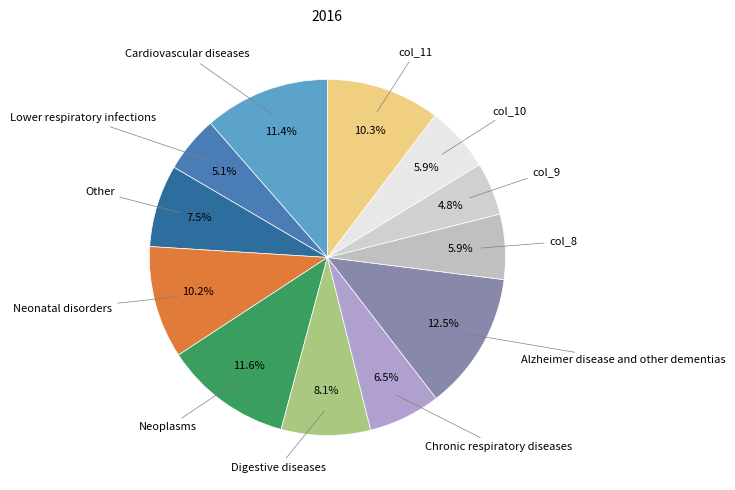

How many slices are in this pie chart?

12